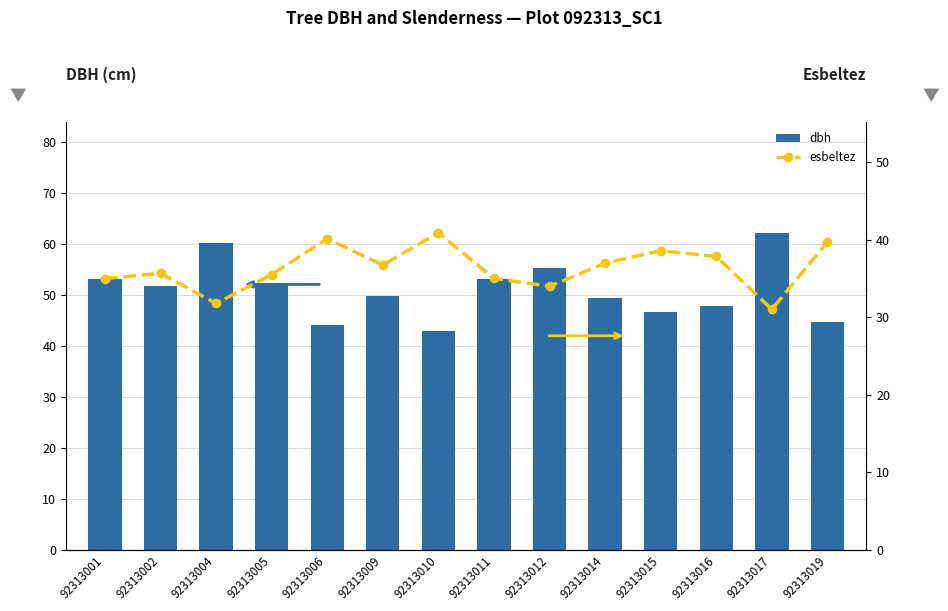

Is the value of dbh at 92313012 greater than the value of esbeltez at 92313017?

Yes